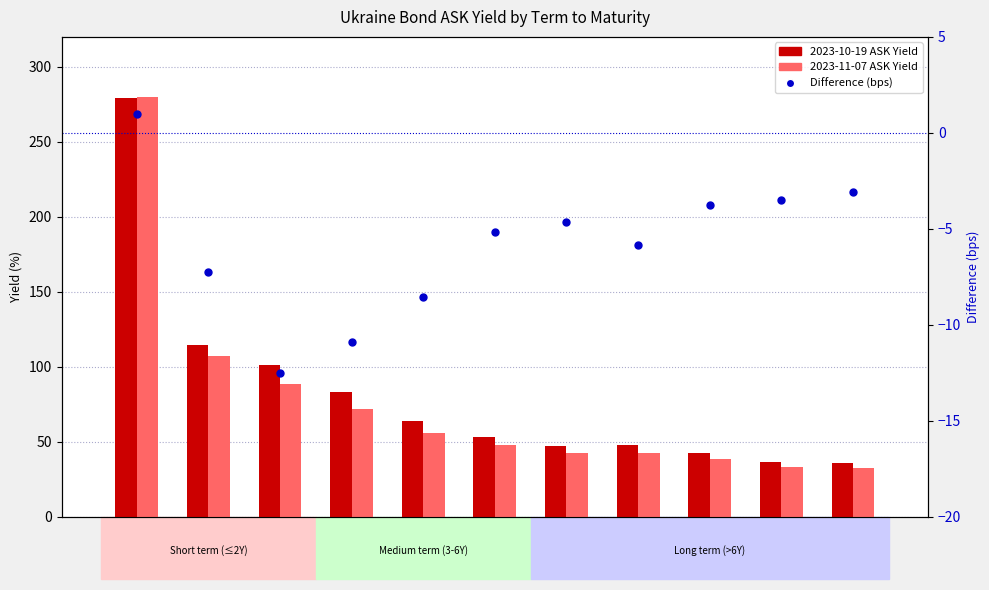

What is the total value across all series at 4Y9M?

95.7